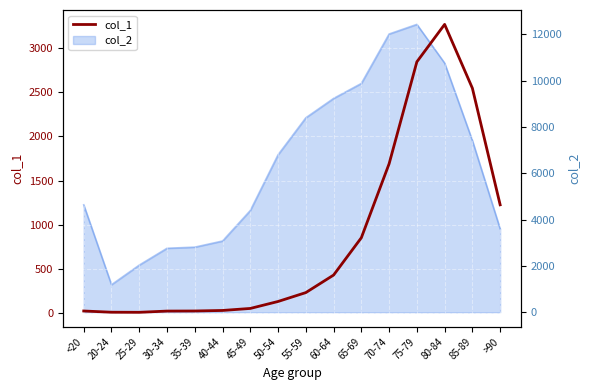

What is the greatest value displayed?

3273